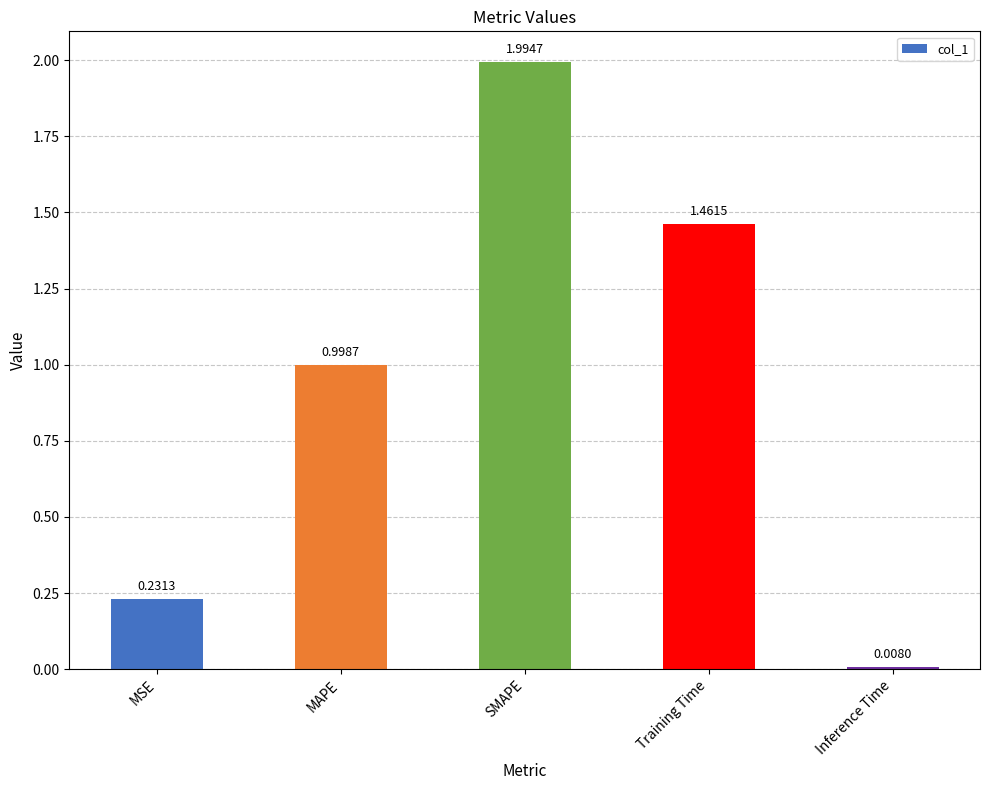

What is the change in value from SMAPE to Training Time?

-0.5